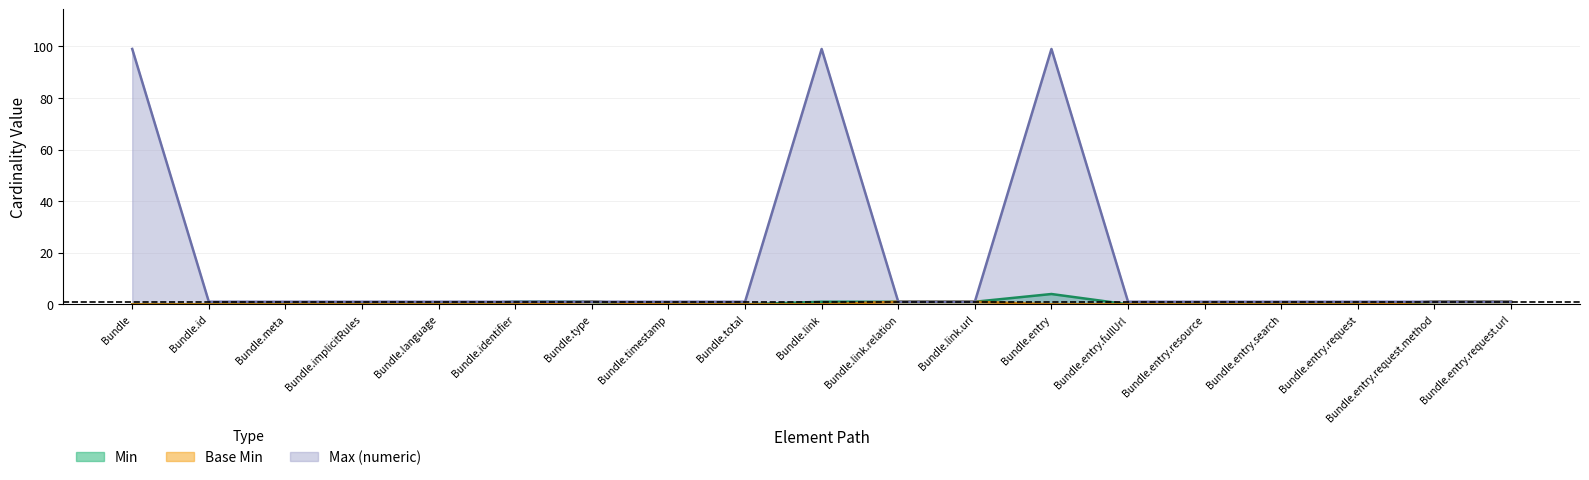

Which category has the highest value in the Min series?

Bundle.entry